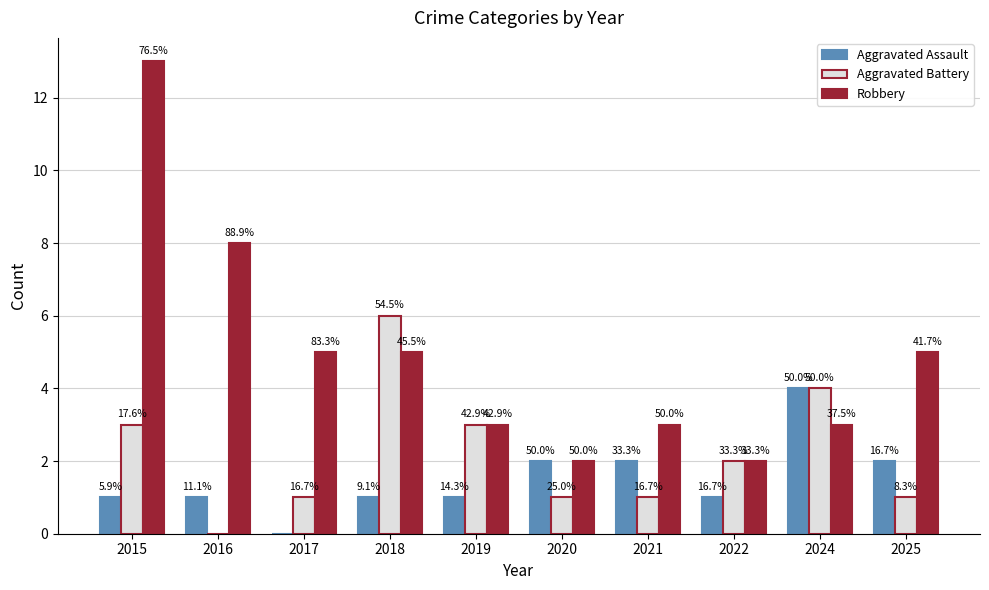

What are all the series names shown in the legend?

Aggravated Assault, Aggravated Battery, Robbery